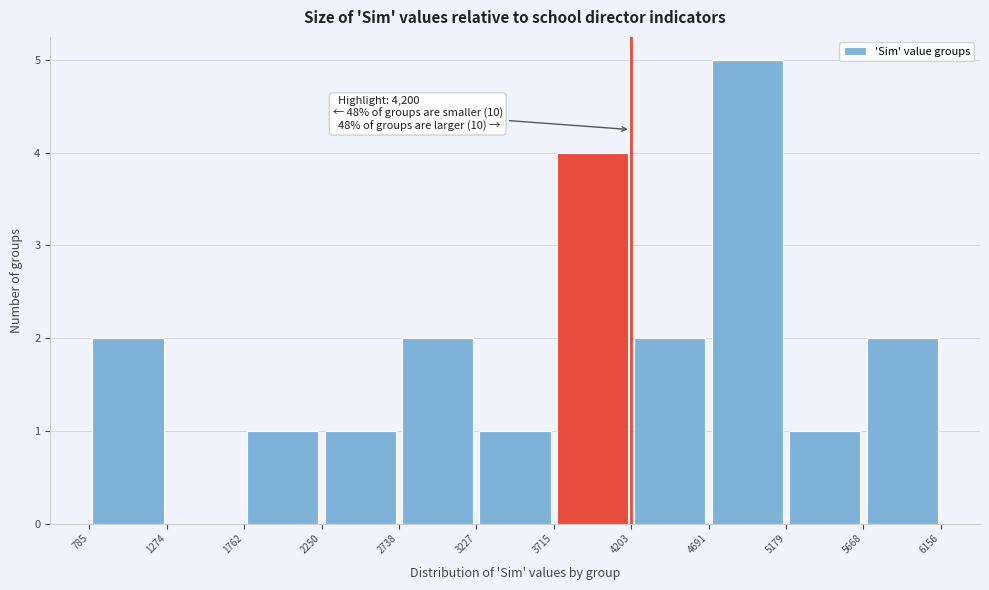

Over which range of the x-axis is the bar tallest?

4691 to 5179